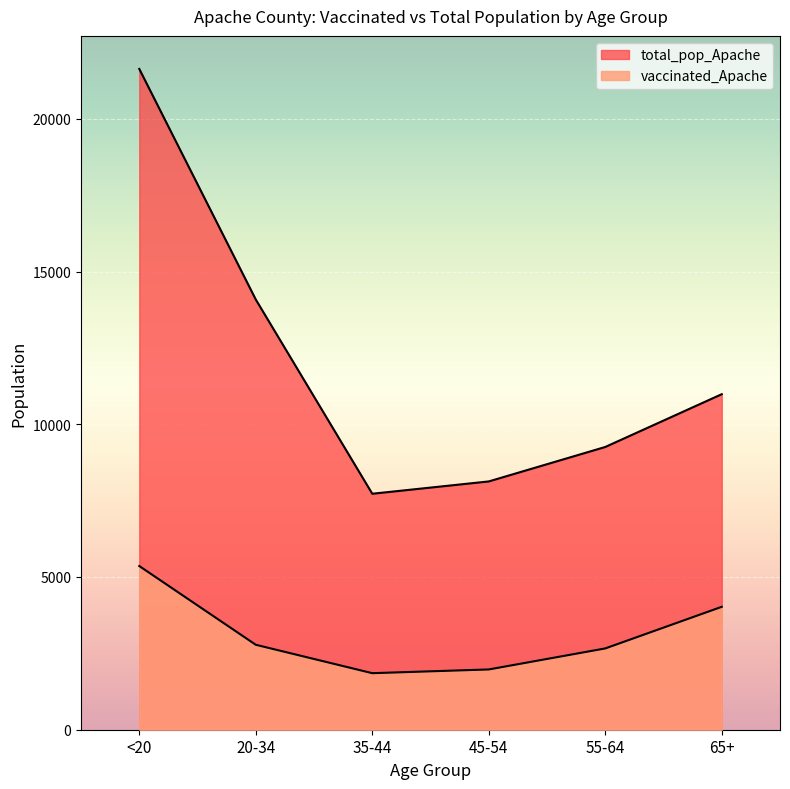

Where is total_pop_Apache nearest to the value 14678?

20-34